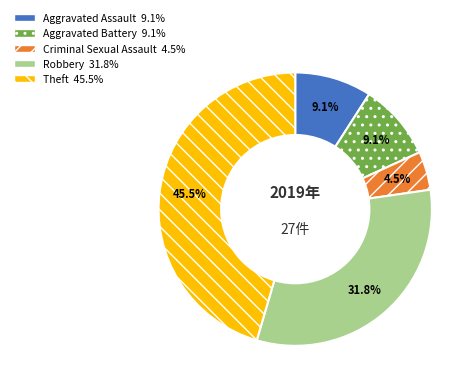

Between Theft and Aggravated Battery, which is larger?

Theft